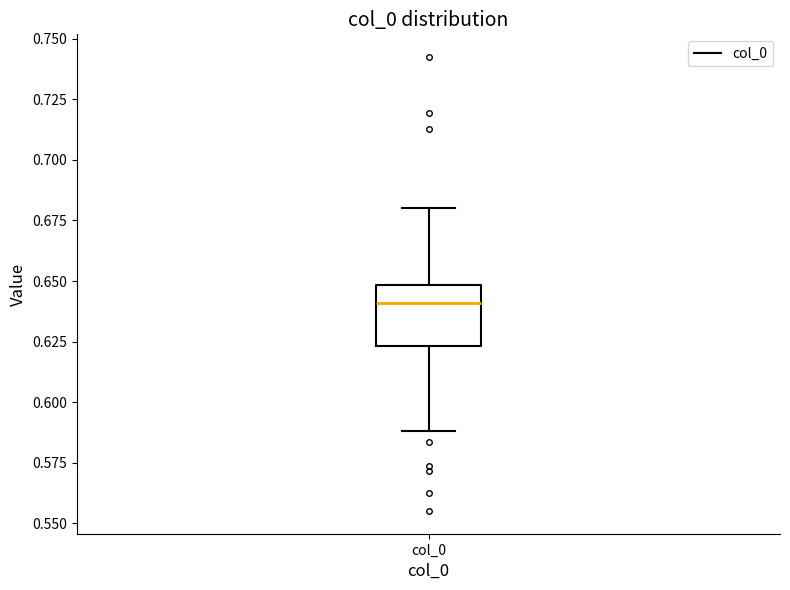

Where does the lower whisker of the box for col_0 end on the y-axis? The values are not printed on the chart, so give them approximately, as read against the axis.

0.590